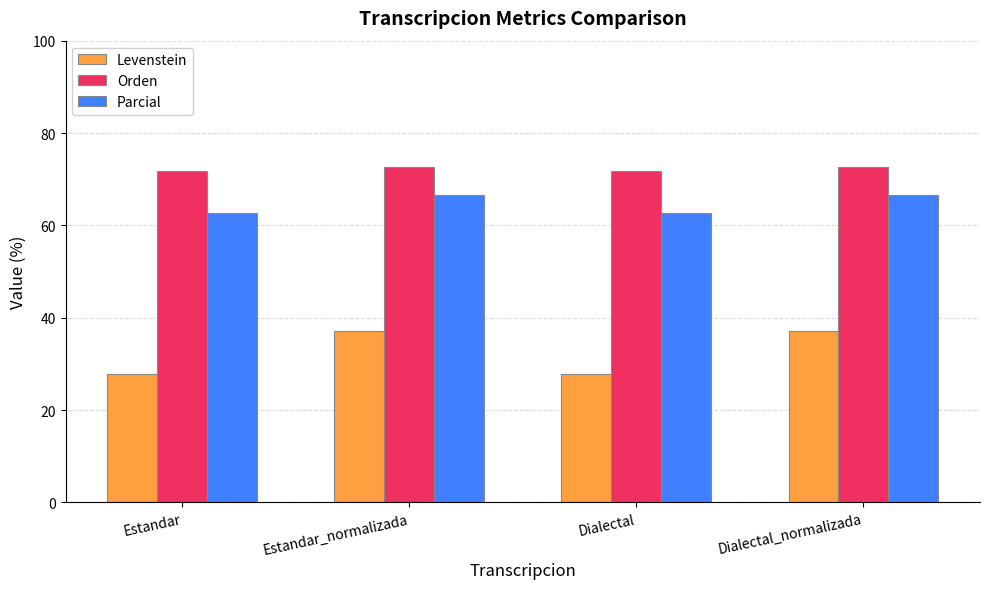

Reading right to left, list all the values displayed in this chart.

Levenstein: 37.1	27.8	37.1	27.8
Orden: 72.5	71.7	72.5	71.7
Parcial: 66.7	62.7	66.7	62.7